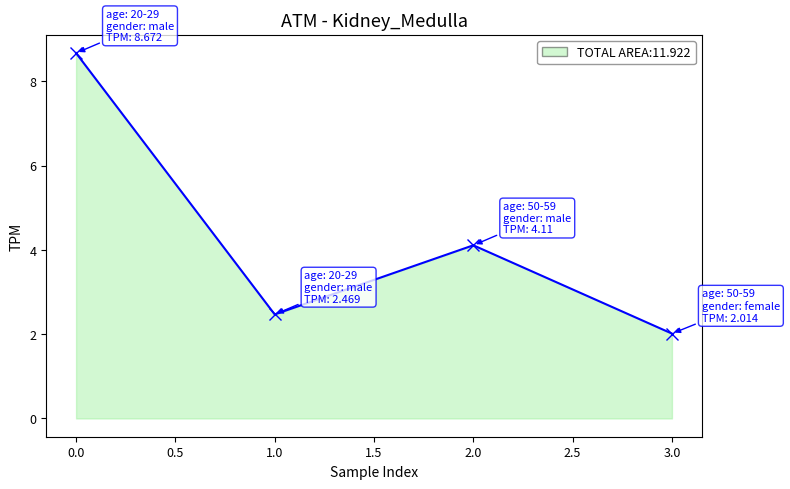

How many data points are above 4?

2